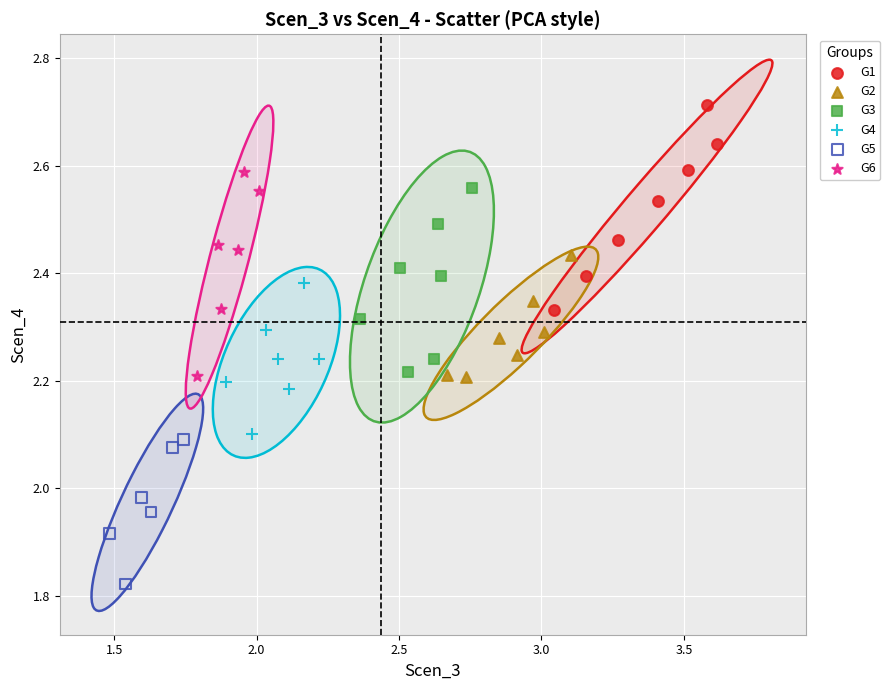

Which series reaches the minimum Y coordinate?

G5